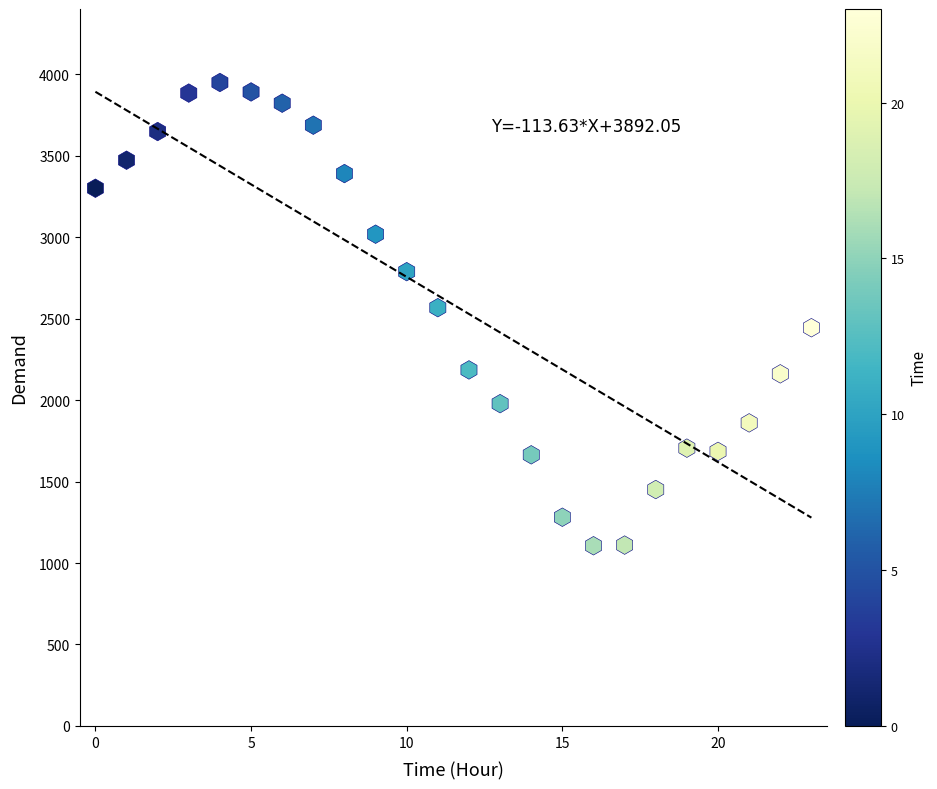

What is the range of Y values (max minus min)?

2843